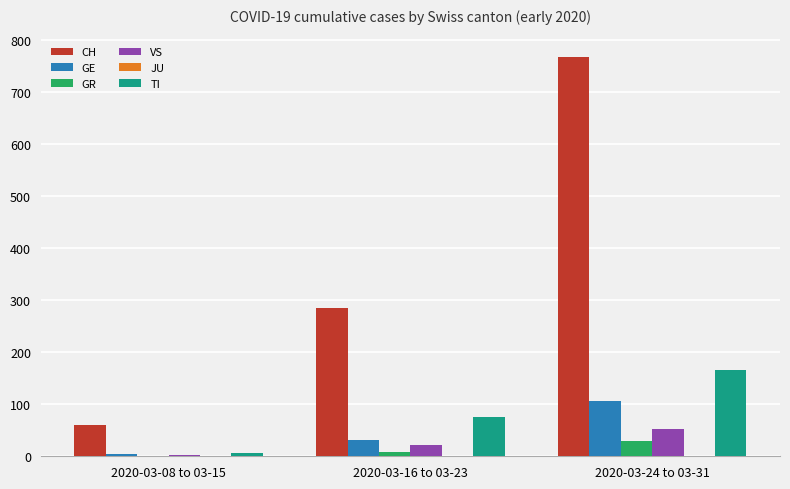

How many distinct data groups are displayed?

5